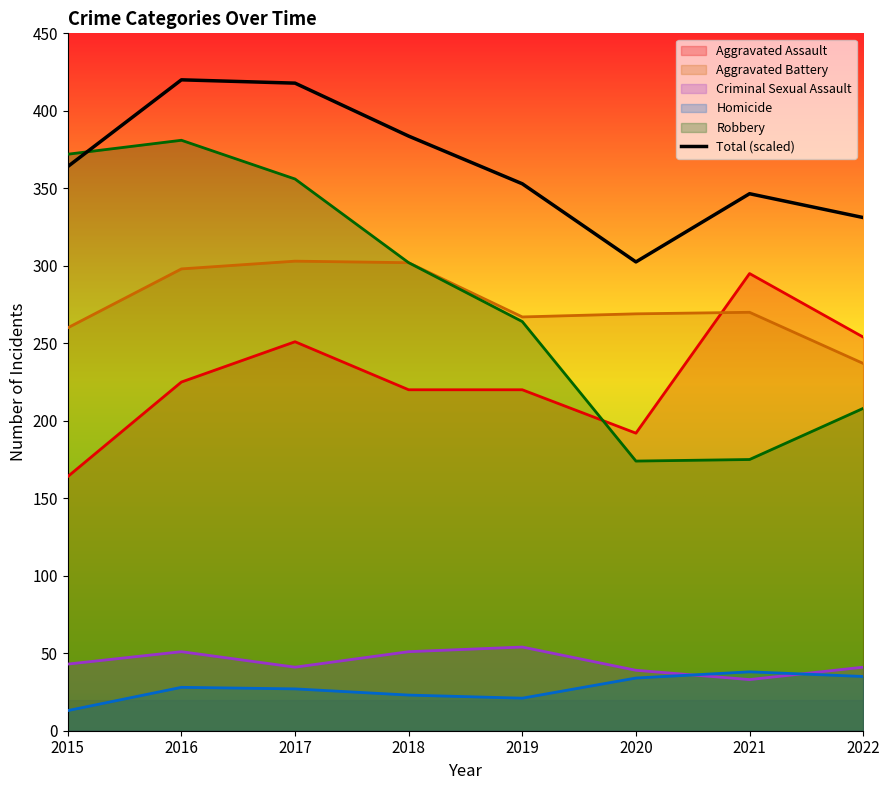

Read the value at 2019.

352.9